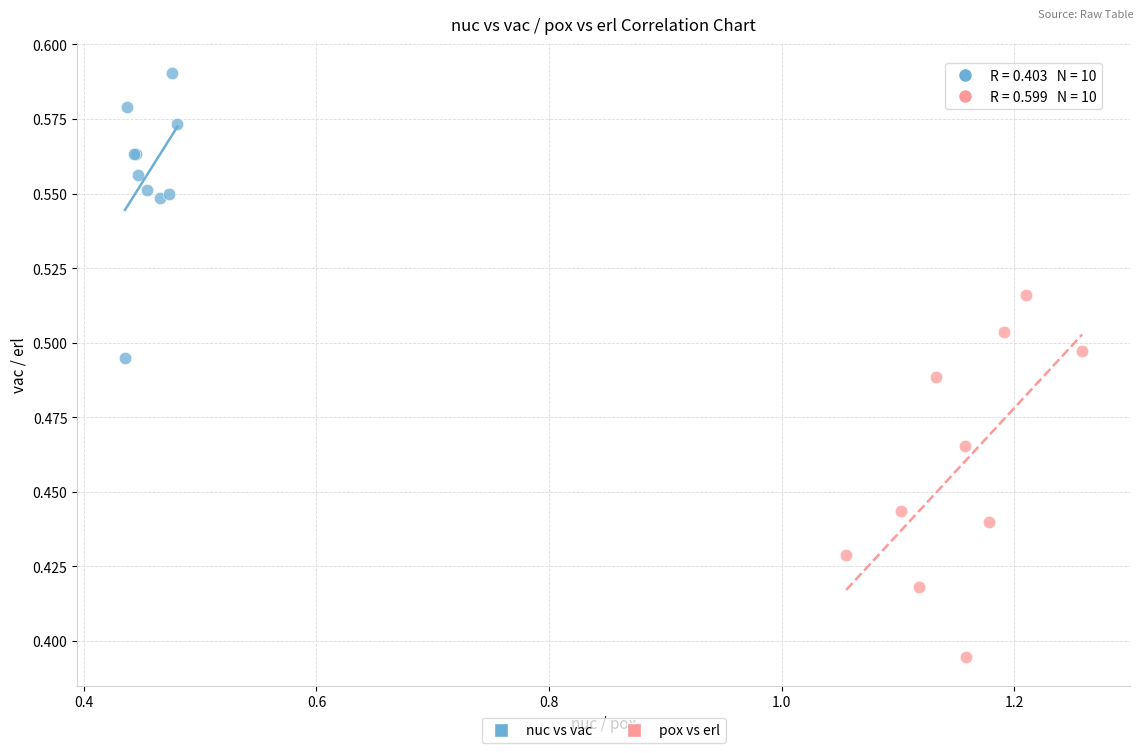

Which series contains the lowest Y value?

pox vs erl